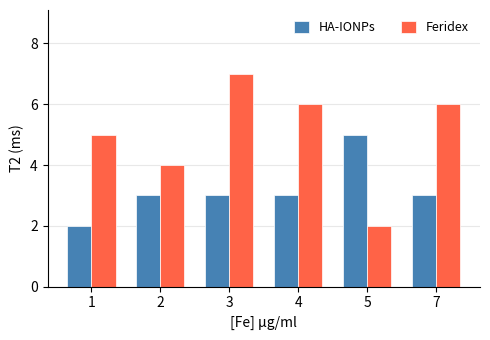

Is the value of HA-IONPs at 3 greater than the value of Feridex at 2?

No